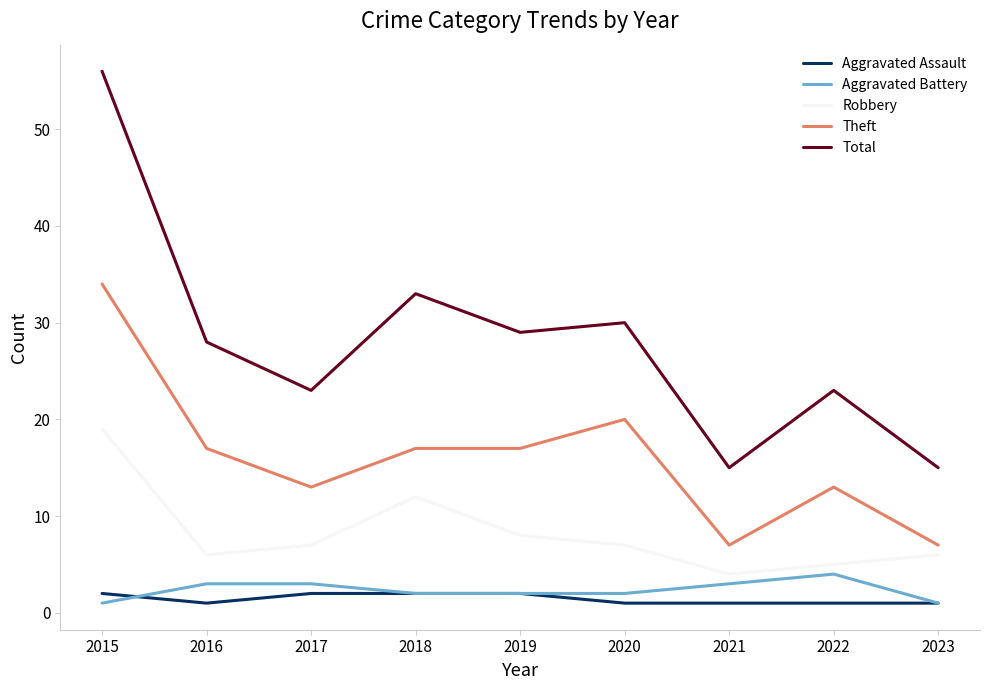

Which series changed the most between 2018 and 2021?

Total